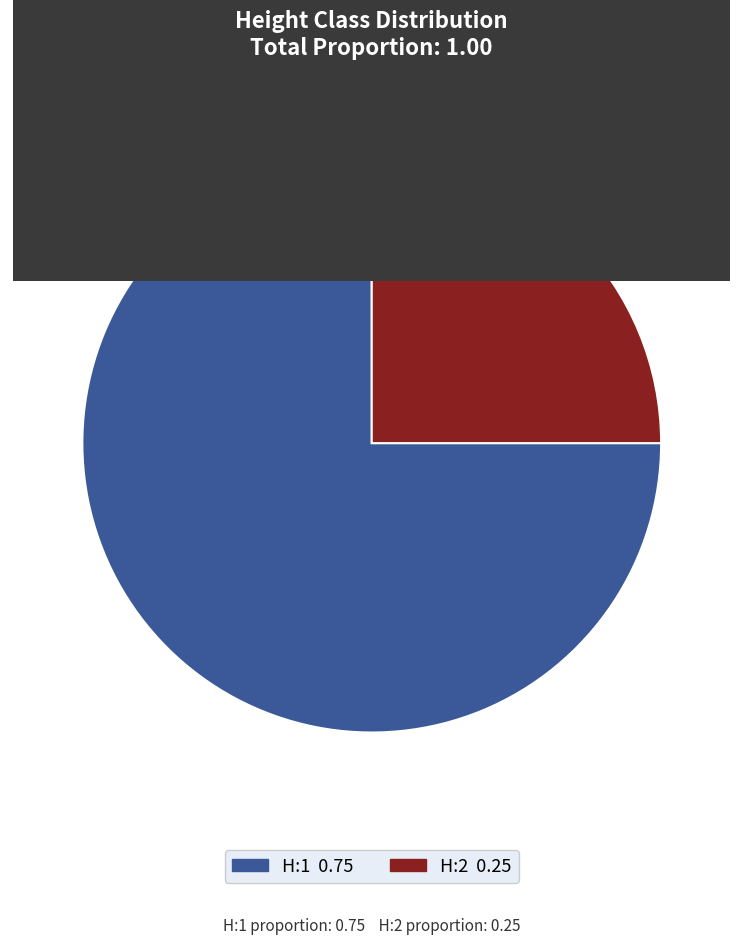

Is there a majority slice in this chart?

Yes